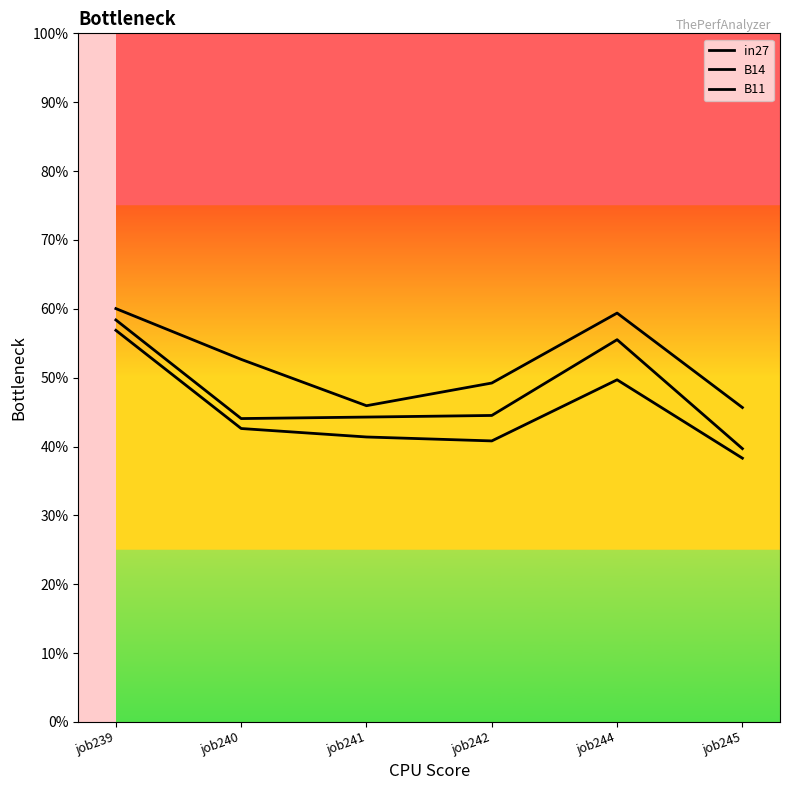

True or false: B14 and B11 cross at least once.

False